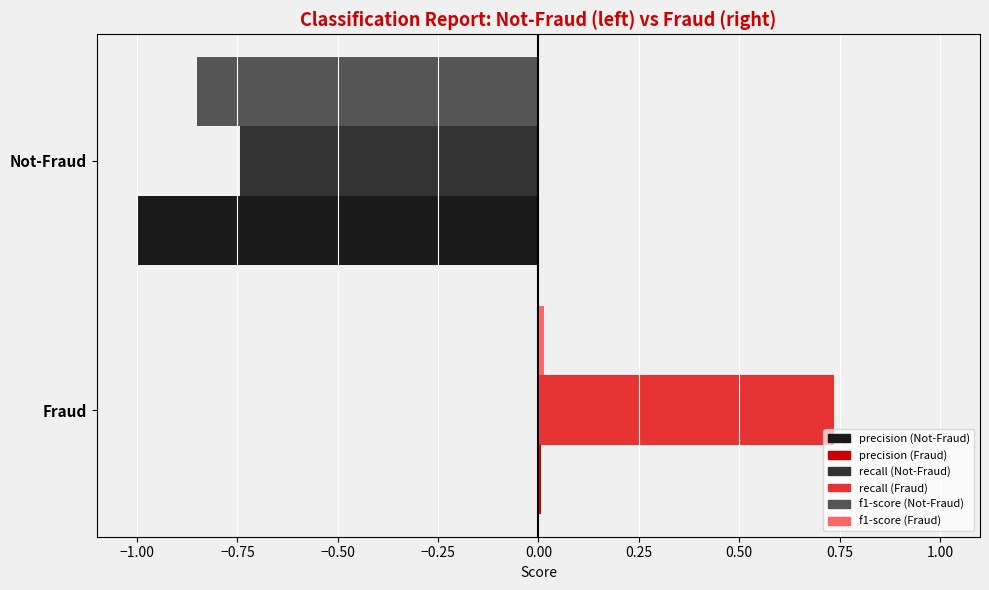

What is the label of the 1st bar from the left?

Not-Fraud